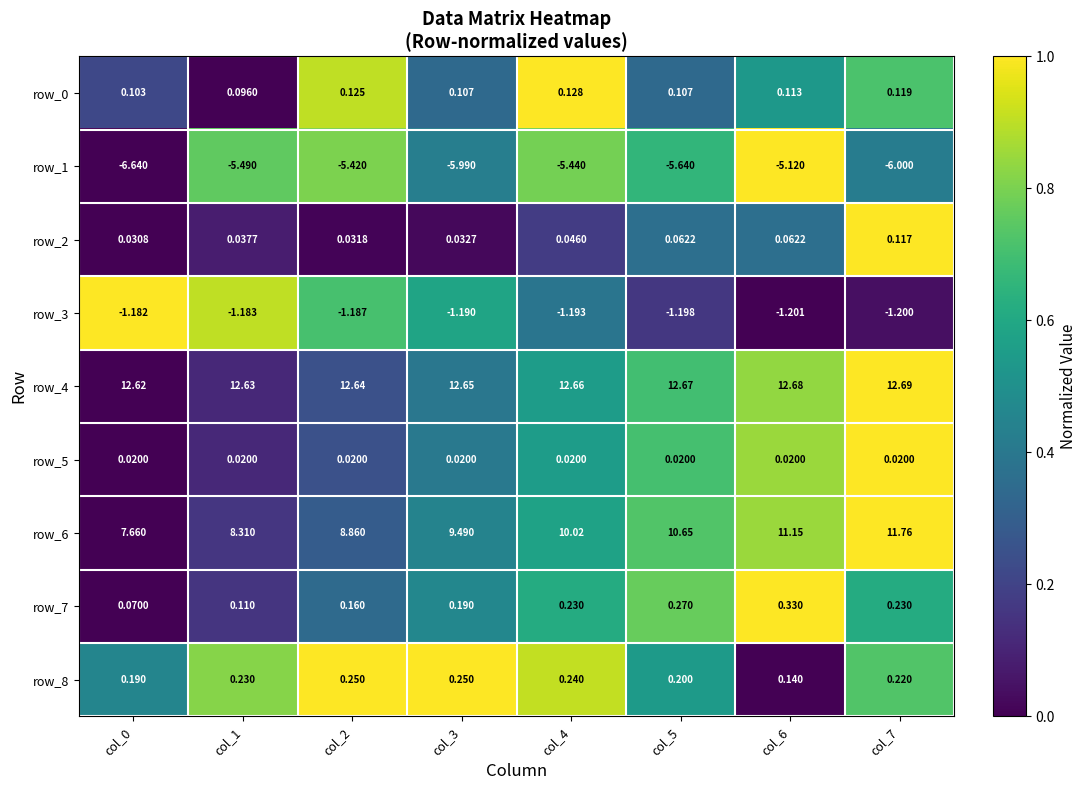

Between col_7 and col_1, which is larger?

col_7